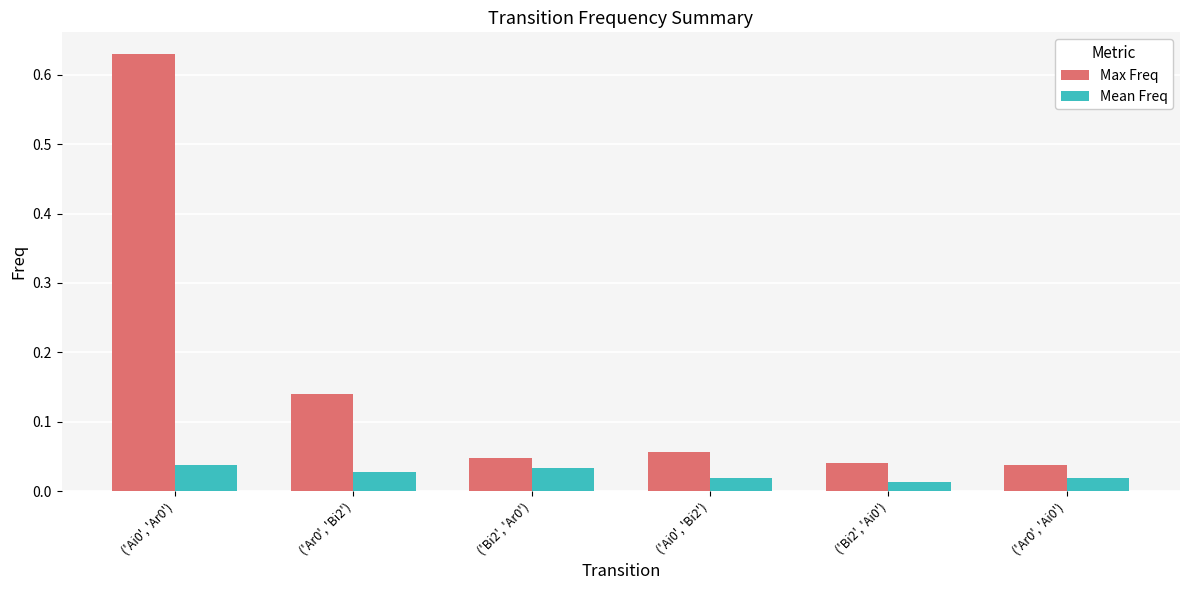

Is the value of Max Freq at ('Bi2', 'Ar0') greater than the value of Mean Freq at ('Ar0', 'Bi2')?

Yes